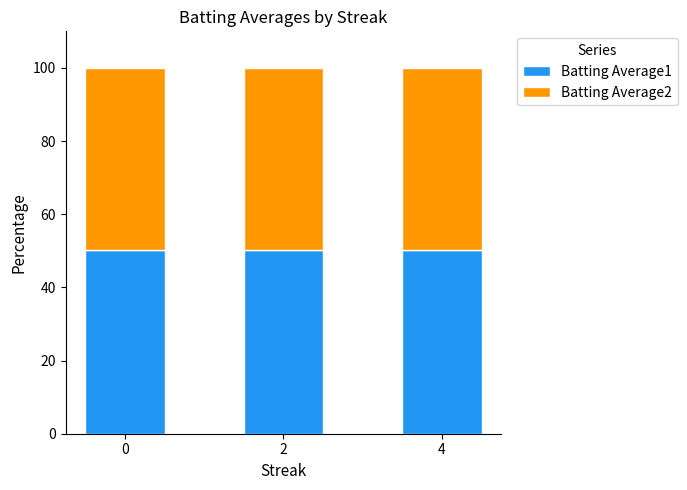

What are all the series names shown in the legend?

Batting Average1, Batting Average2